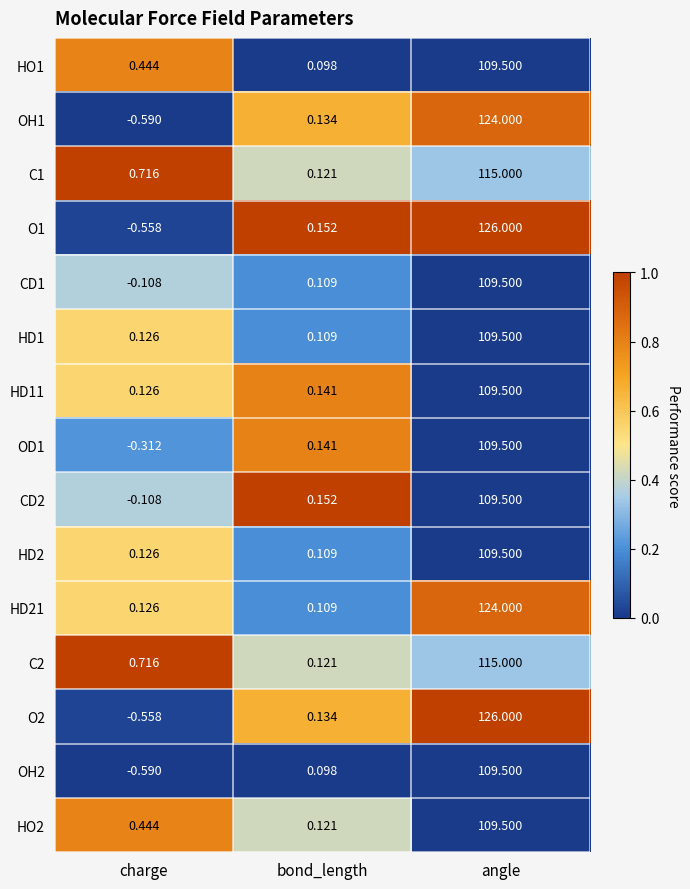

Which category has the highest value in the HO1 series?

angle